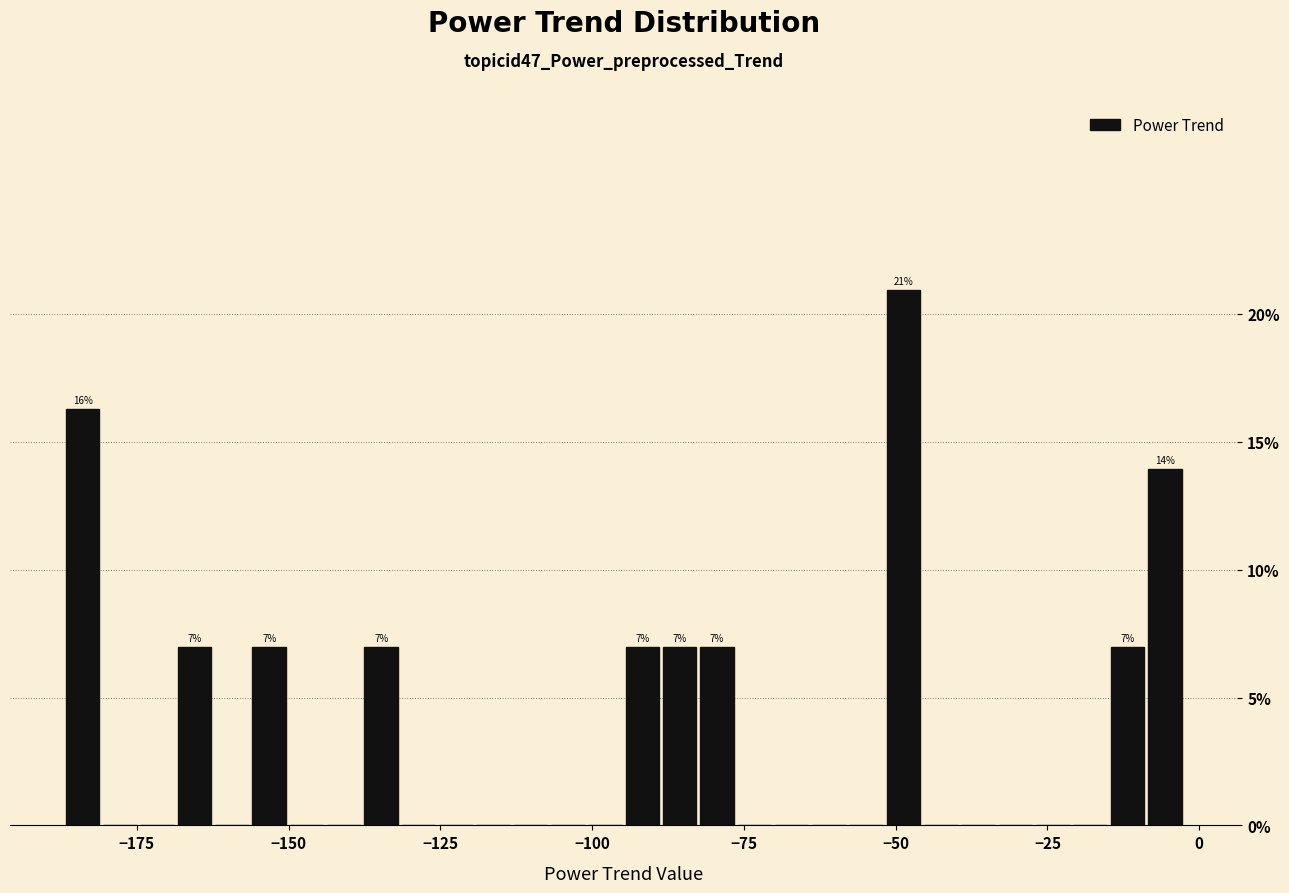

Around what value on the x-axis is the tallest bar? Give the approximate position of its centre, as read against the axis.

-50